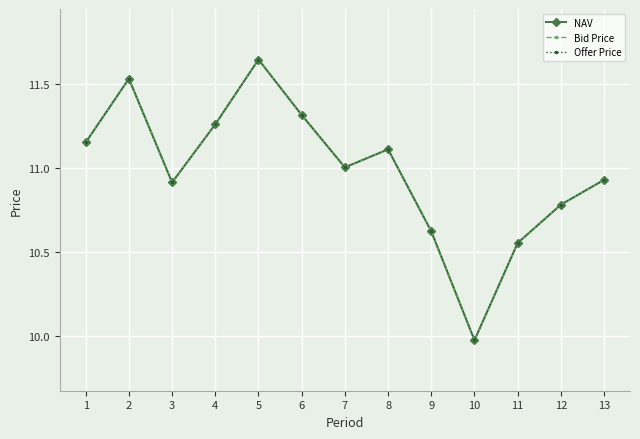

What is the value of the Bid Price point at the 7th from the left?

11.0